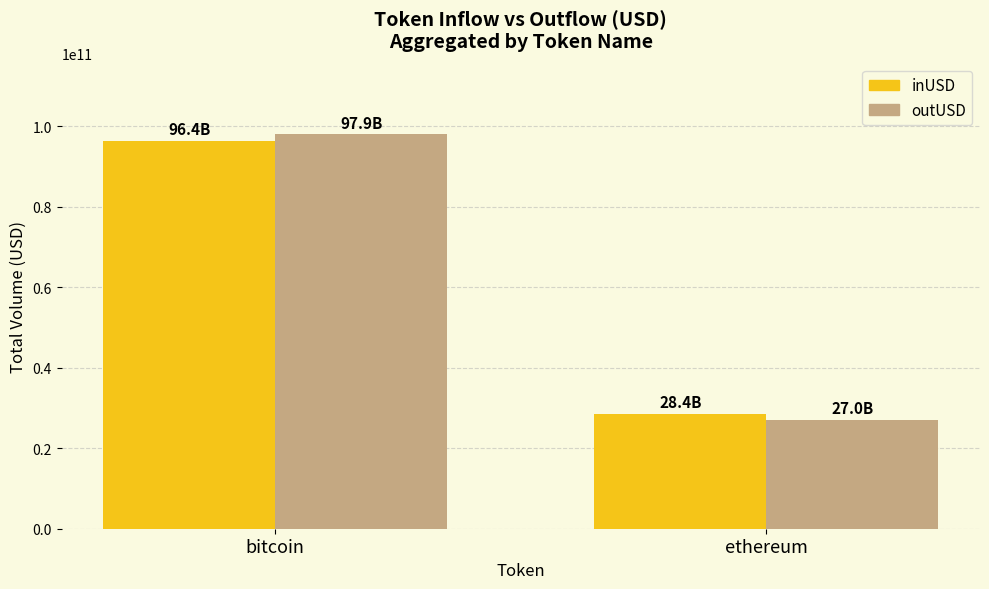

How many categories are shown in the chart?

2